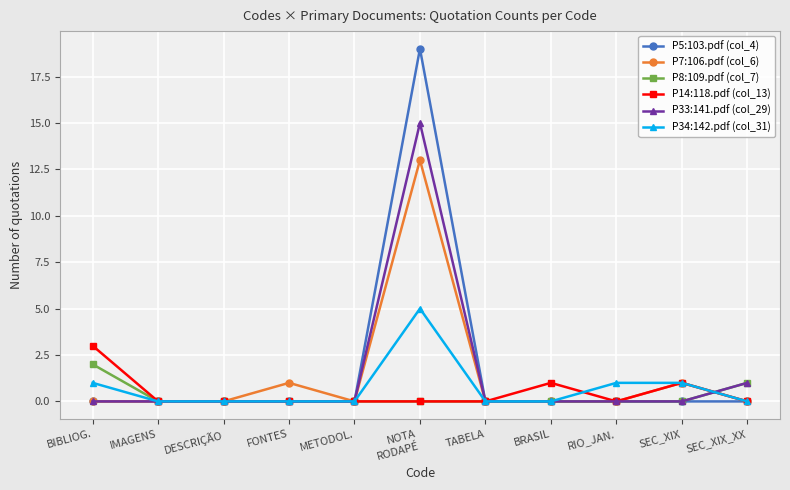

Is the value of P7:106.pdf (col_6) at BIBLIOG. greater than the value of P14:118.pdf (col_13) at SEC_XIX?

No